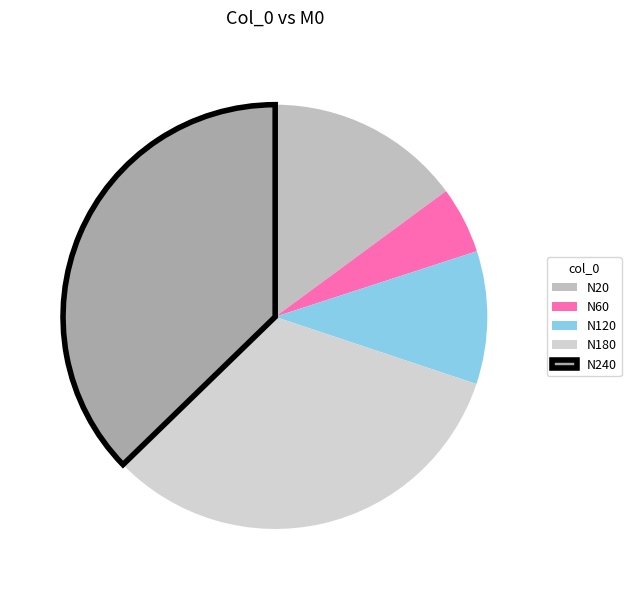

Count the number of slices in the pie.

5